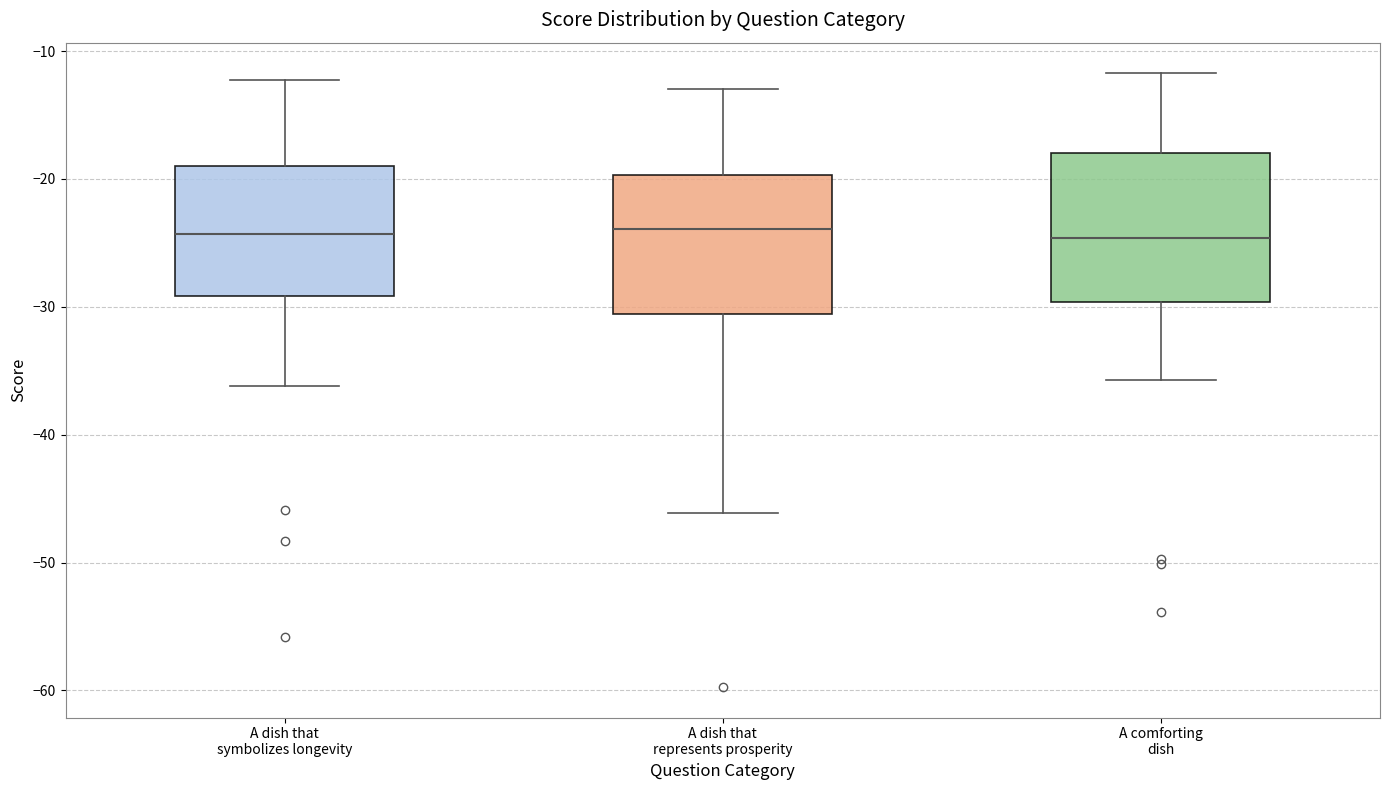

Where does the upper whisker of the box for A dish that symbolizes longevity end on the y-axis? The values are not printed on the chart, so give them approximately, as read against the axis.

-12